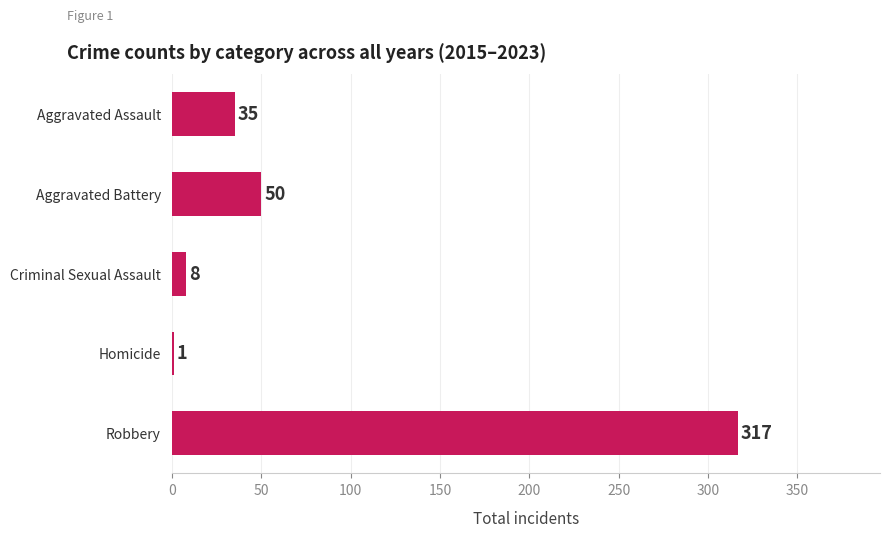

What is the maximum value shown in the chart?

317